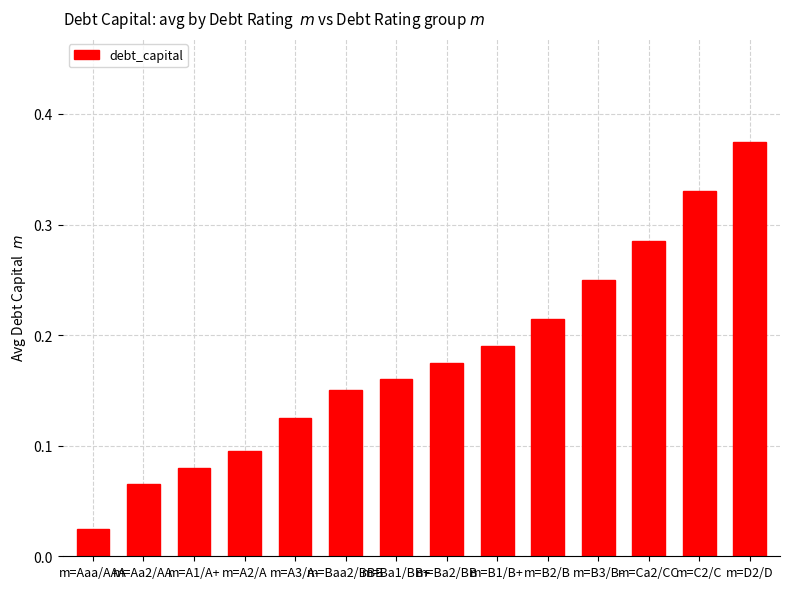

The value at m=B1/B+ is 0.1. True or false?

False